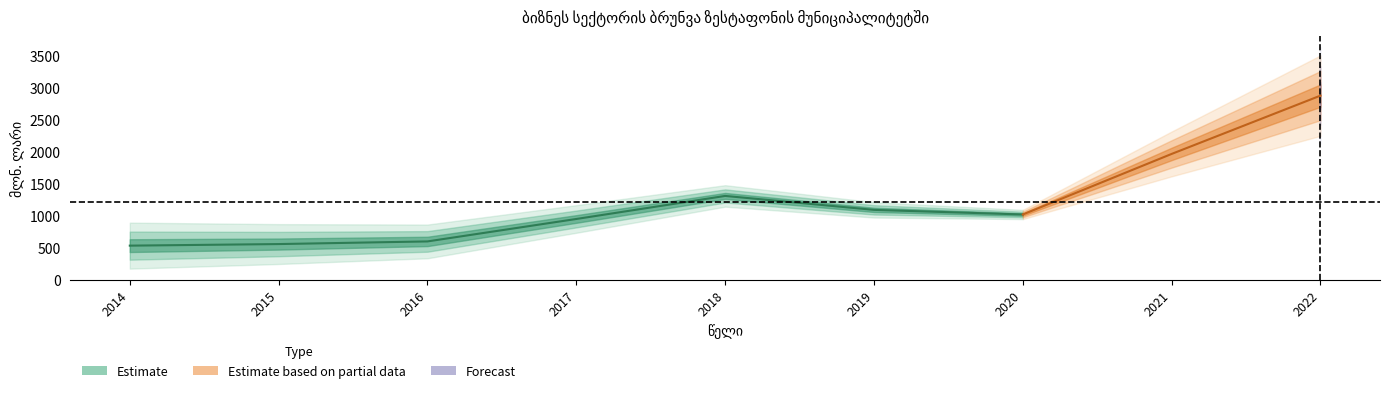

What is the change in value from 2017 to 2020?

+70.4